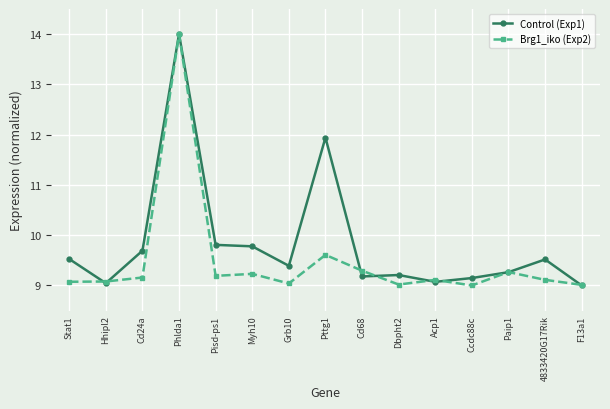

What is the difference between the maximum and minimum values in the Control (Exp1) series?

5.0